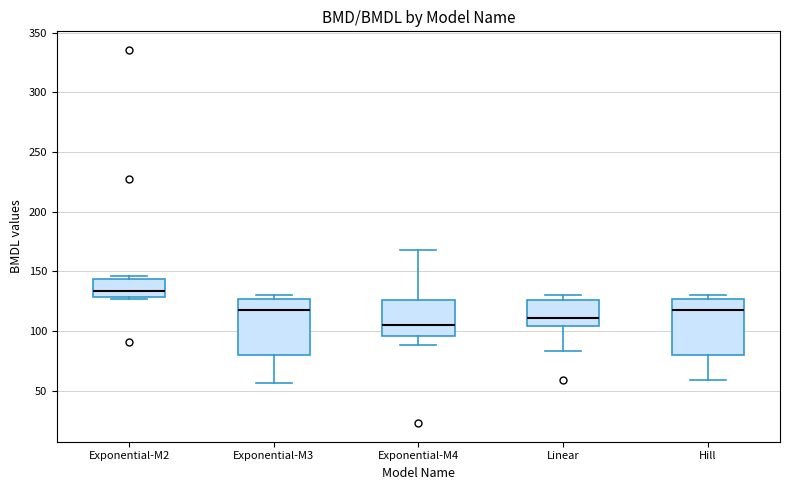

Where does the upper whisker of the box for Exponential-M4 end on the y-axis? The values are not printed on the chart, so give them approximately, as read against the axis.

170